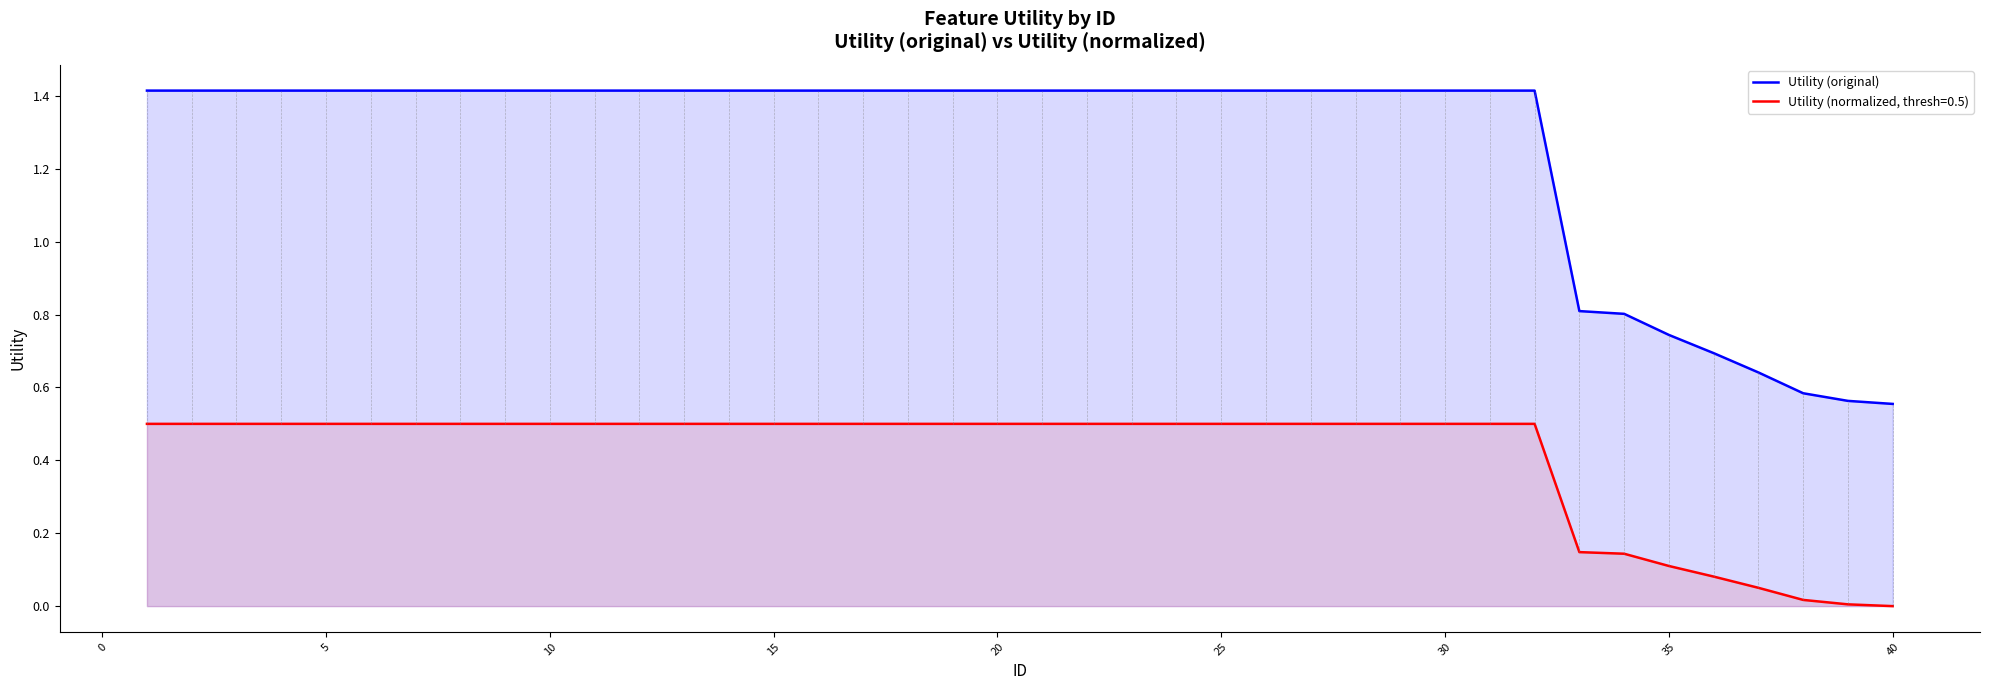

What is the maximum value for Utility (original)?

1.4